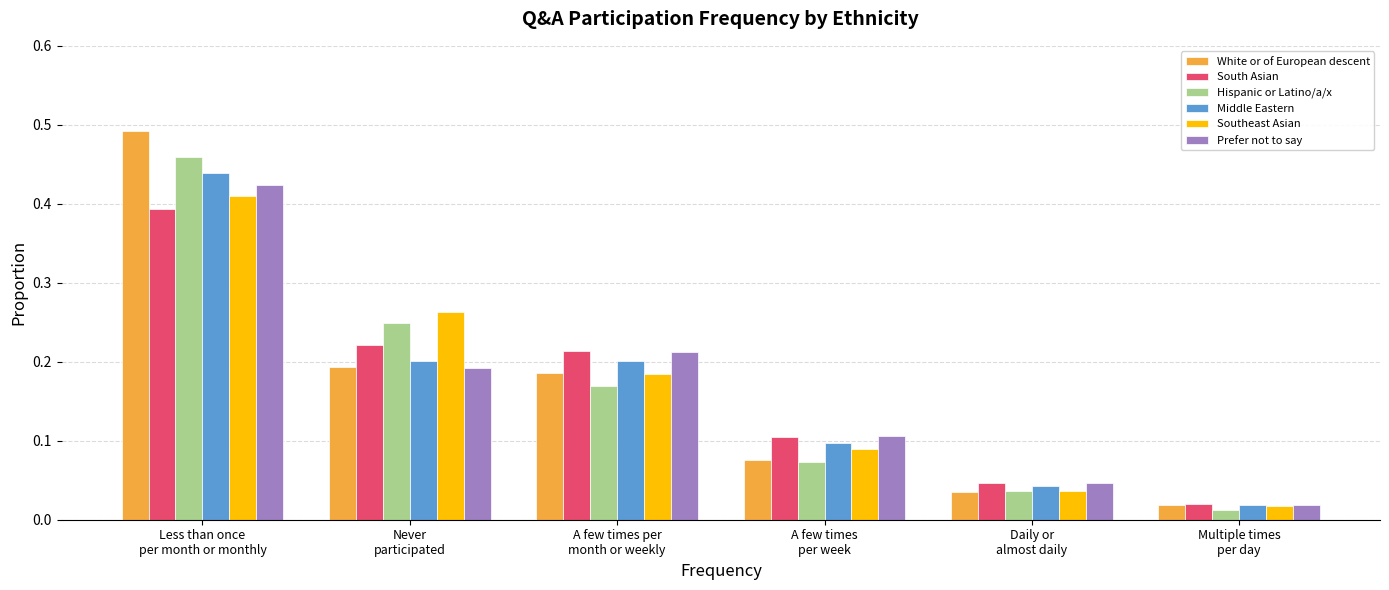

Which series has the largest range (max minus min)?

White or of European descent